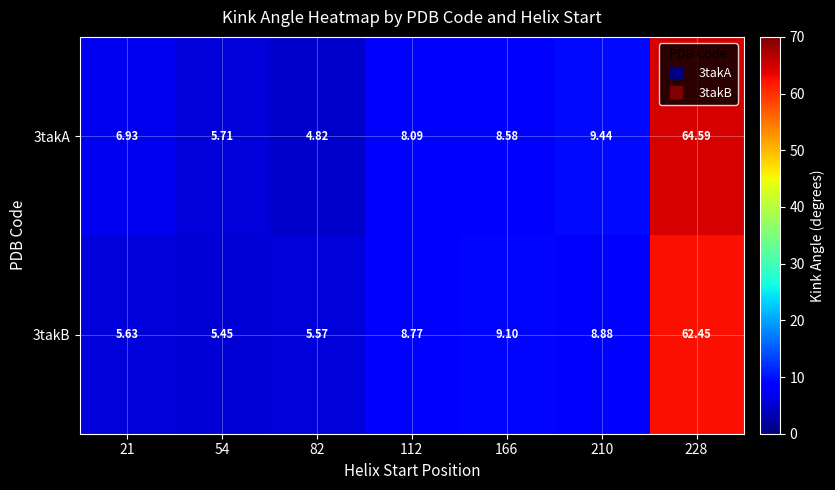

Between 82 and 166, which series saw the biggest shift?

3takA